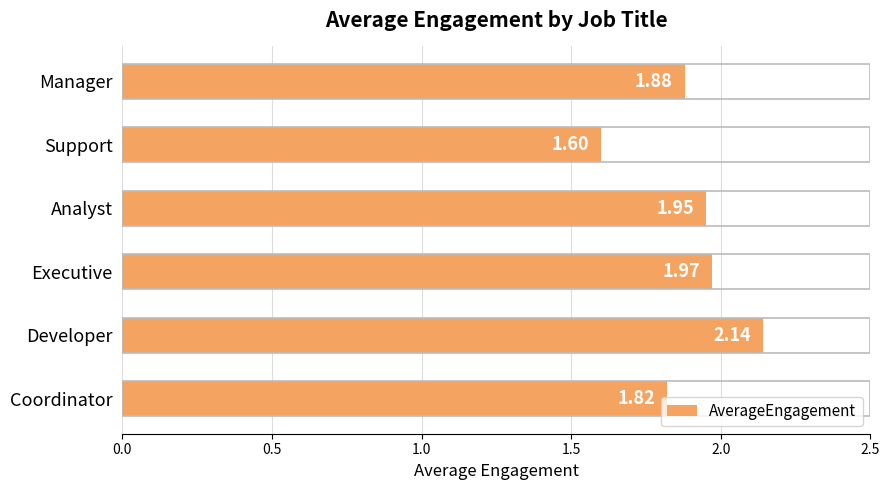

Approximately how many times larger is the value at Developer compared to Executive?

1.1